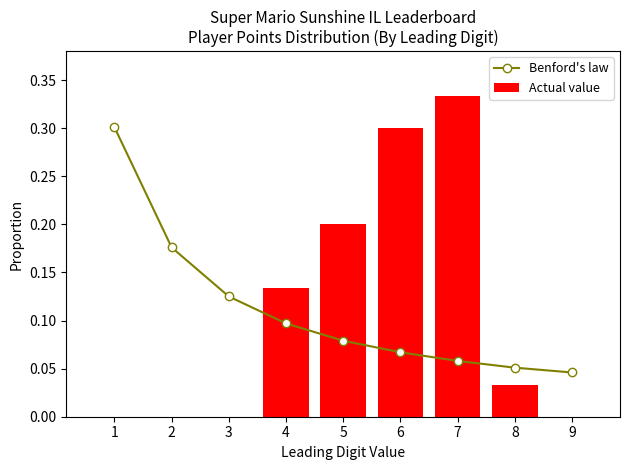

Which series changed the most between 3 and 4?

Actual value